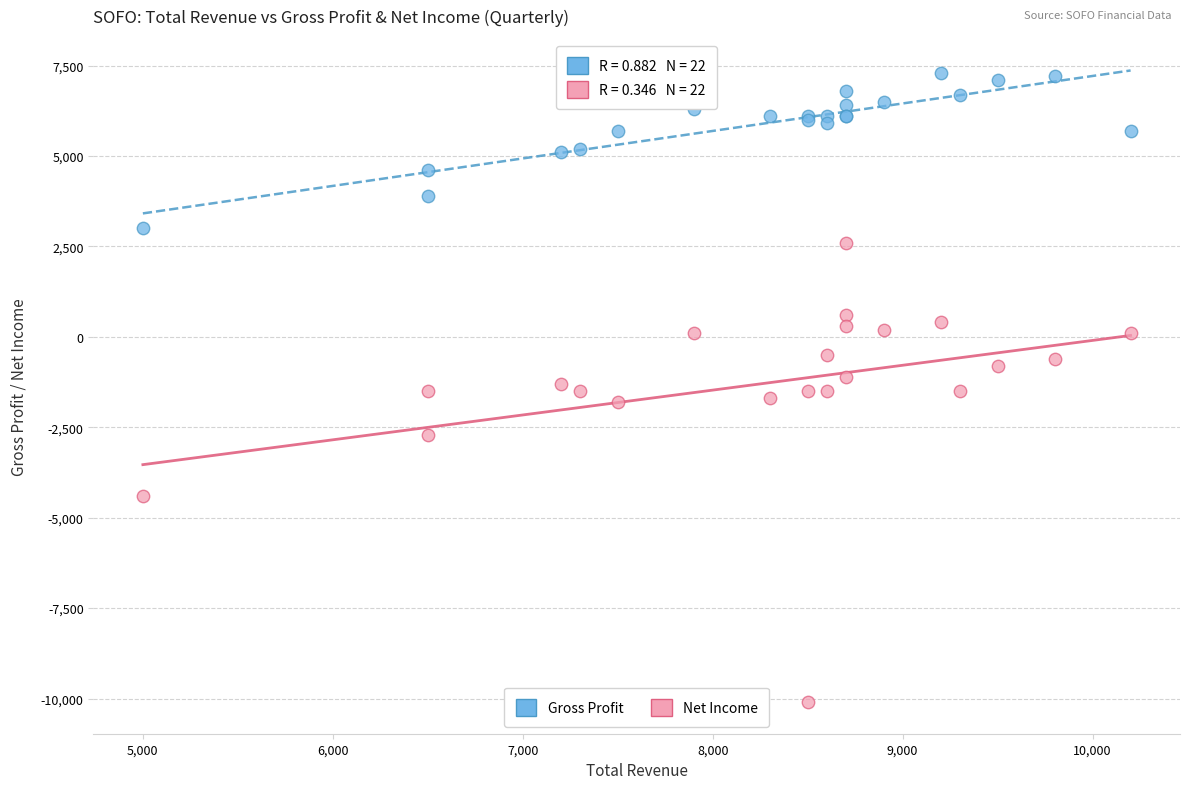

In the Net Income series, what Y value is closest to -3750?

-4400